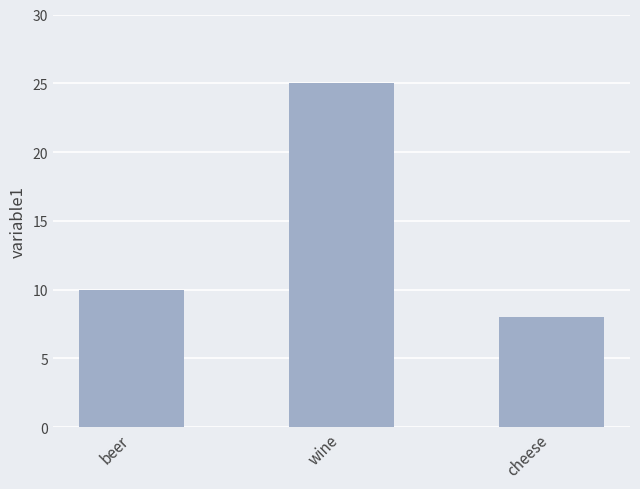

What is the difference between the values at cheese and wine?

17